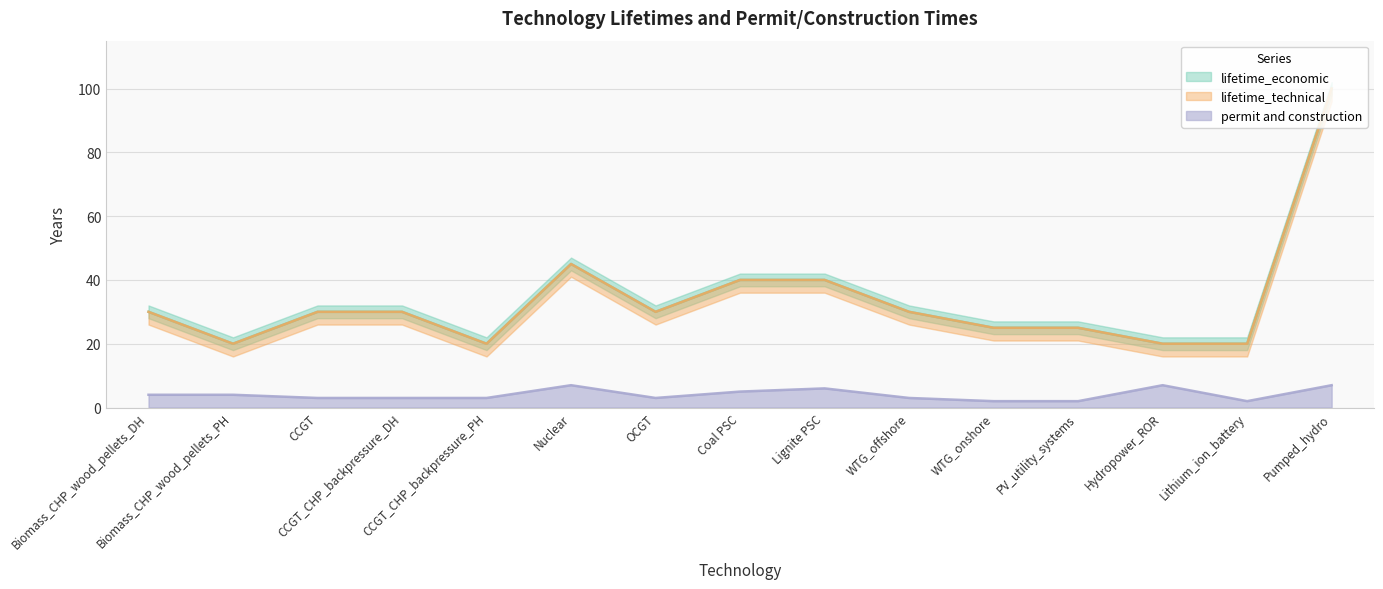

How many data points in lifetime_technical are less than 30?

6